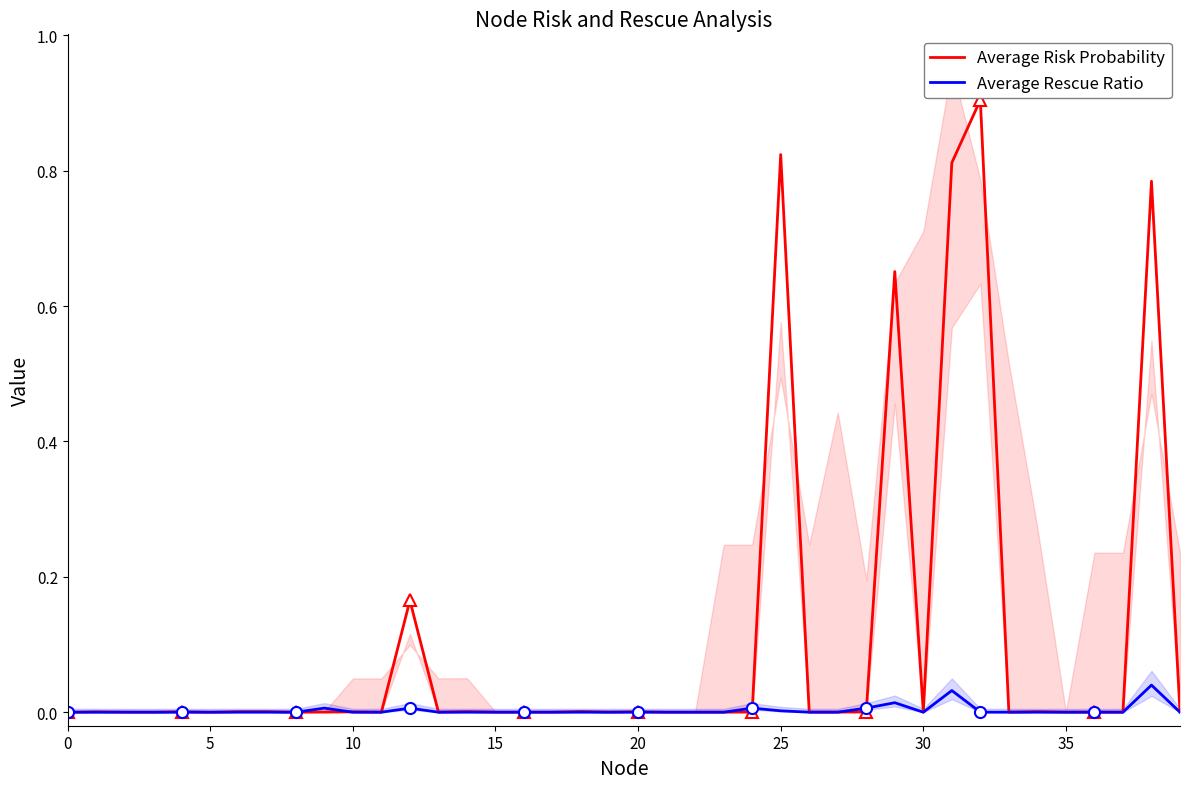

How many distinct data groups are displayed?

2